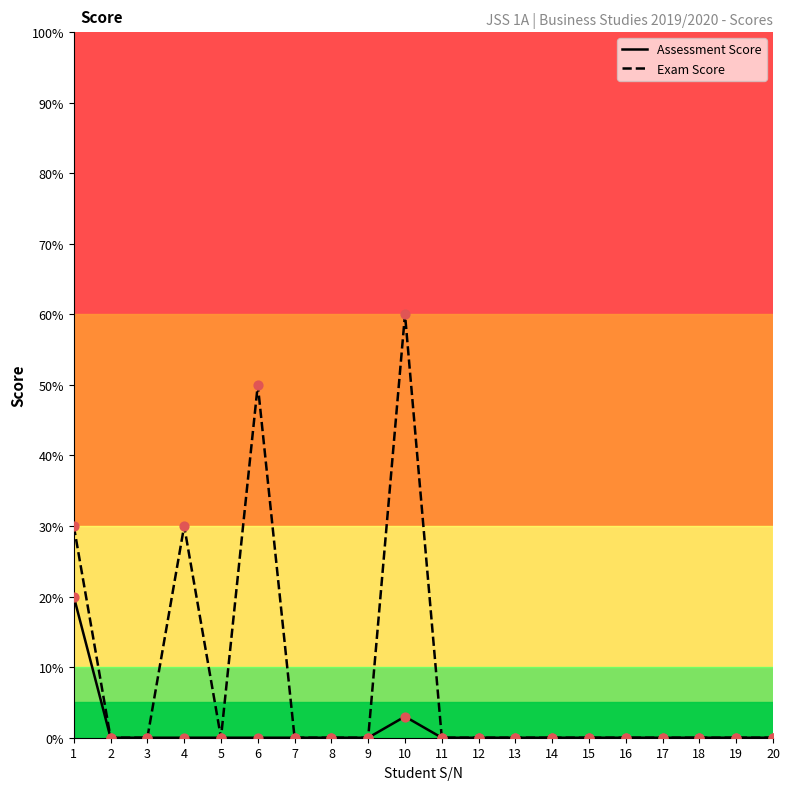

Rank the series by their maximum value, from highest to lowest.

Exam Score, Assessment Score